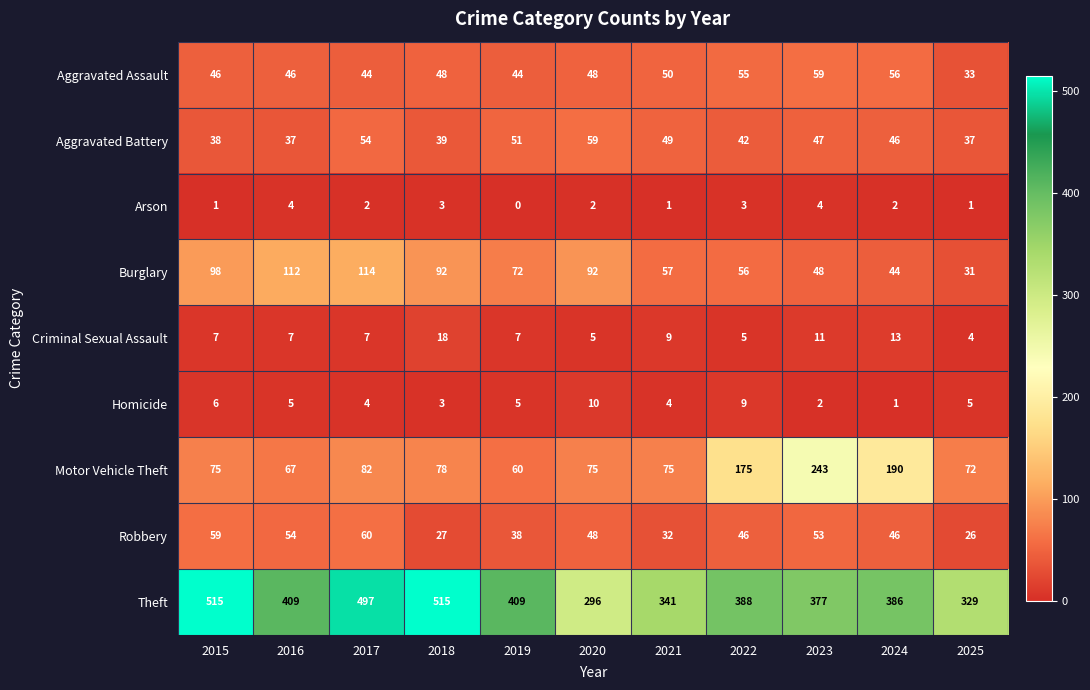

Which series has the widest spread of values?

Theft